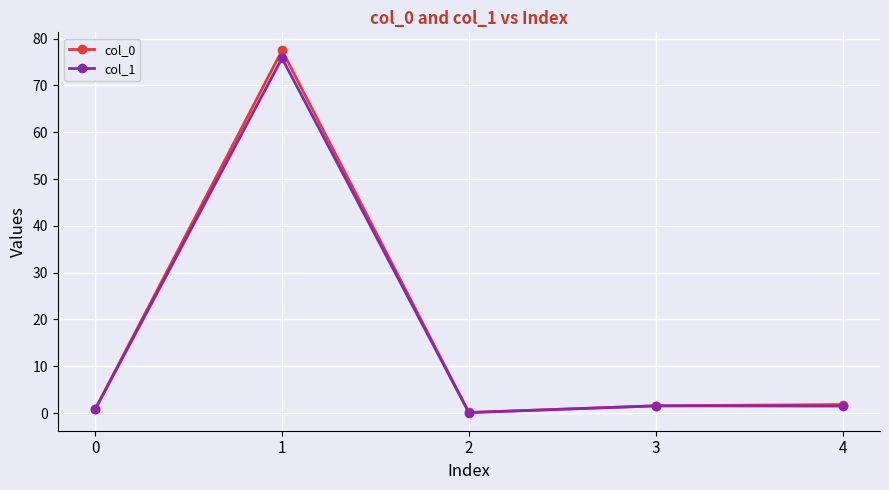

The col_0 series shows 1.8 at 4. True or false?

True